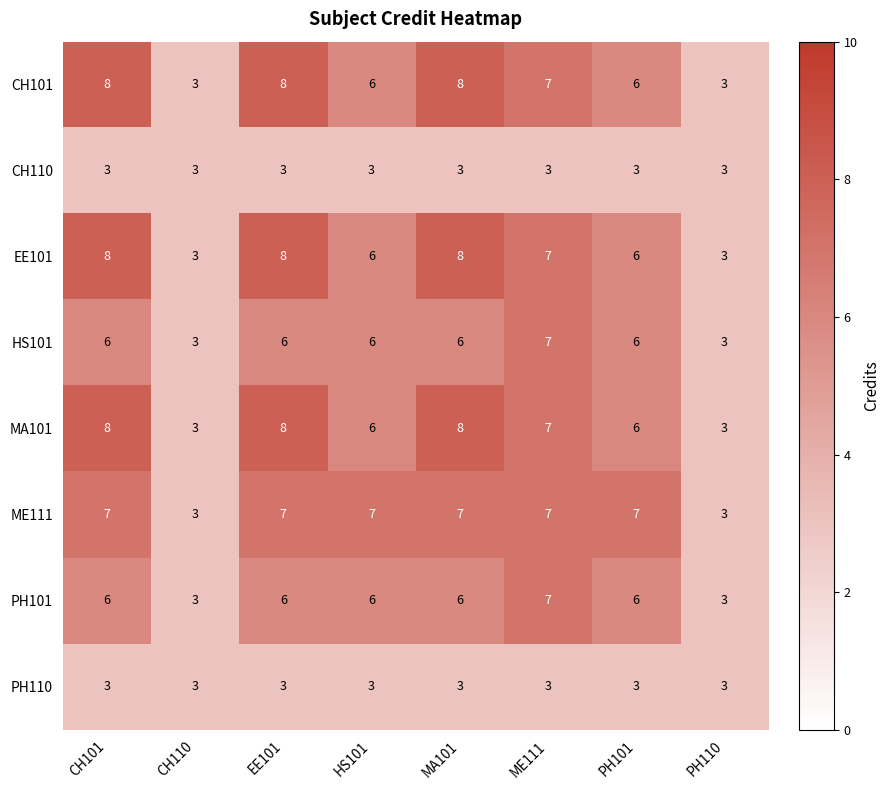

What is the lowest value of the CH110 series?

3